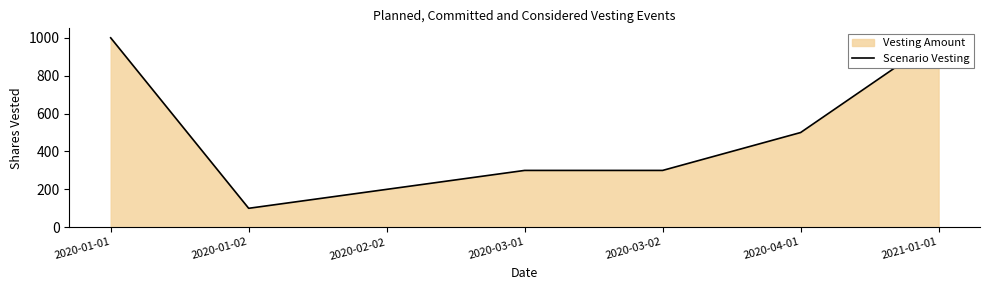

Reading left to right, list all the values displayed in this chart.

2020-01-01=1000	2020-01-02=100	2020-02-02=200	2020-03-01=300	2020-03-02=300	2020-04-01=500	2021-01-01=1000